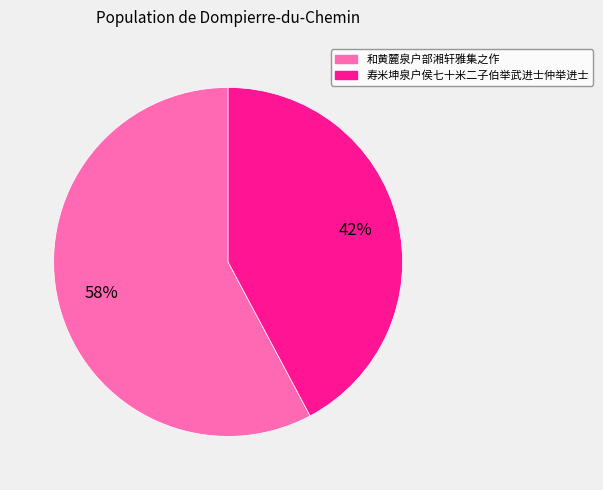

How many slices are in this pie chart?

2